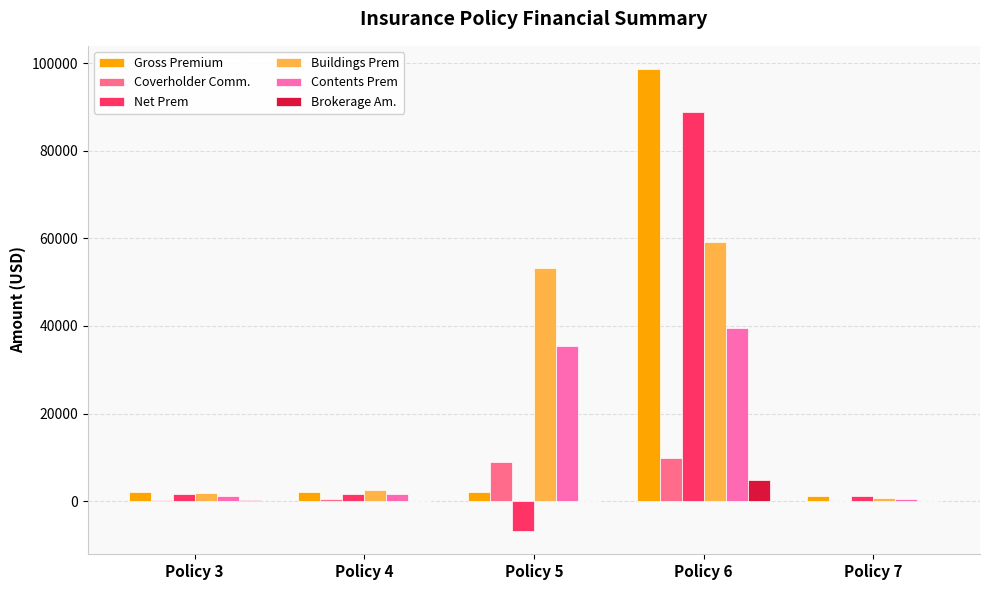

At which category is the sum across all series the highest?

Policy 6